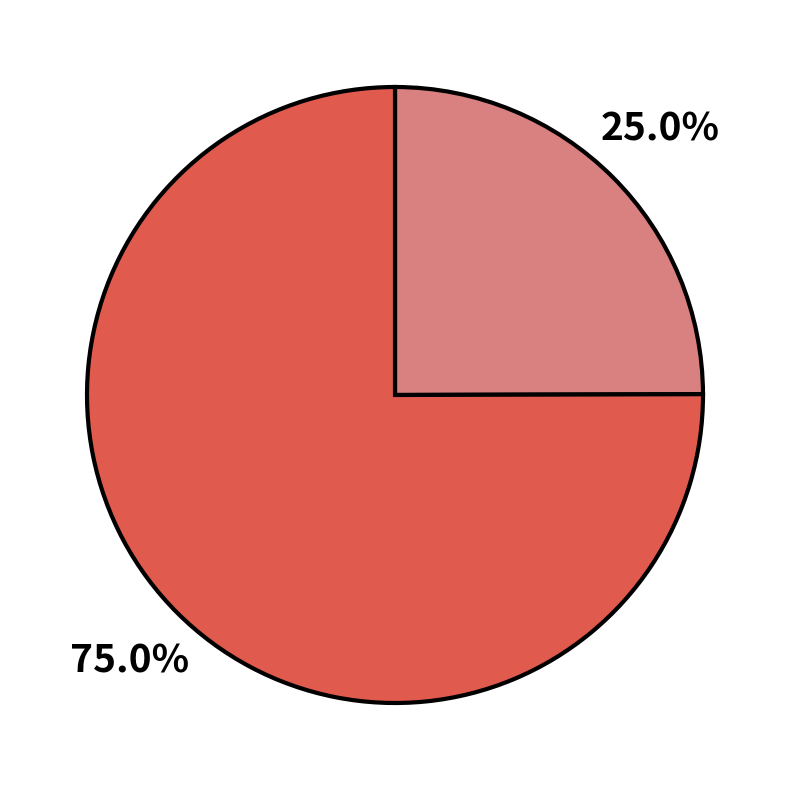

How many segments does this pie chart have?

2